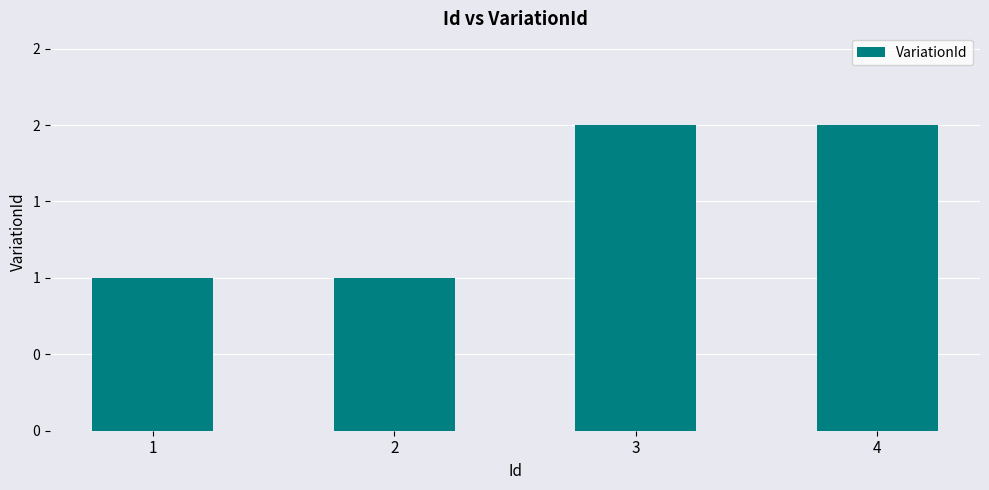

List the labels in order of value, largest first.

3, 4, 1, 2